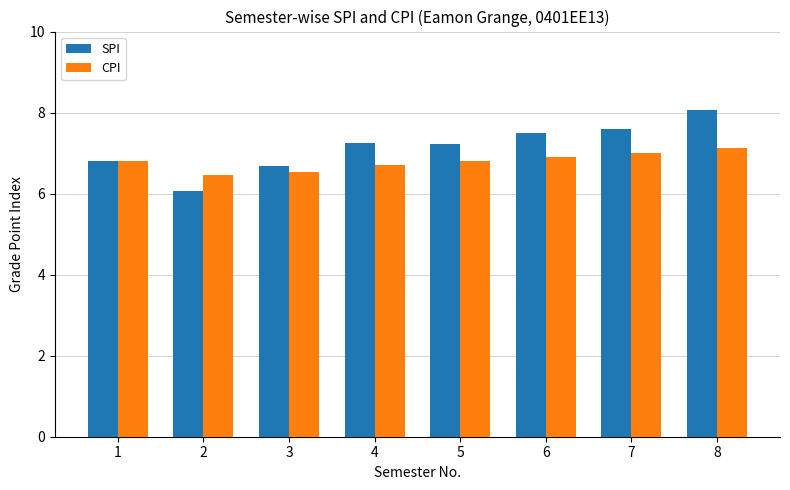

How many values in the SPI series exceed 7?

5